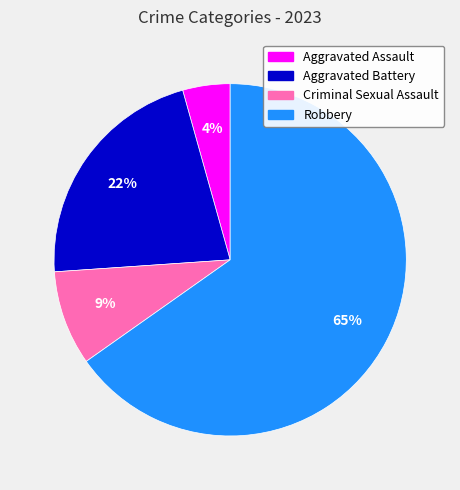

Which category has the smallest portion of the pie?

Aggravated Assault